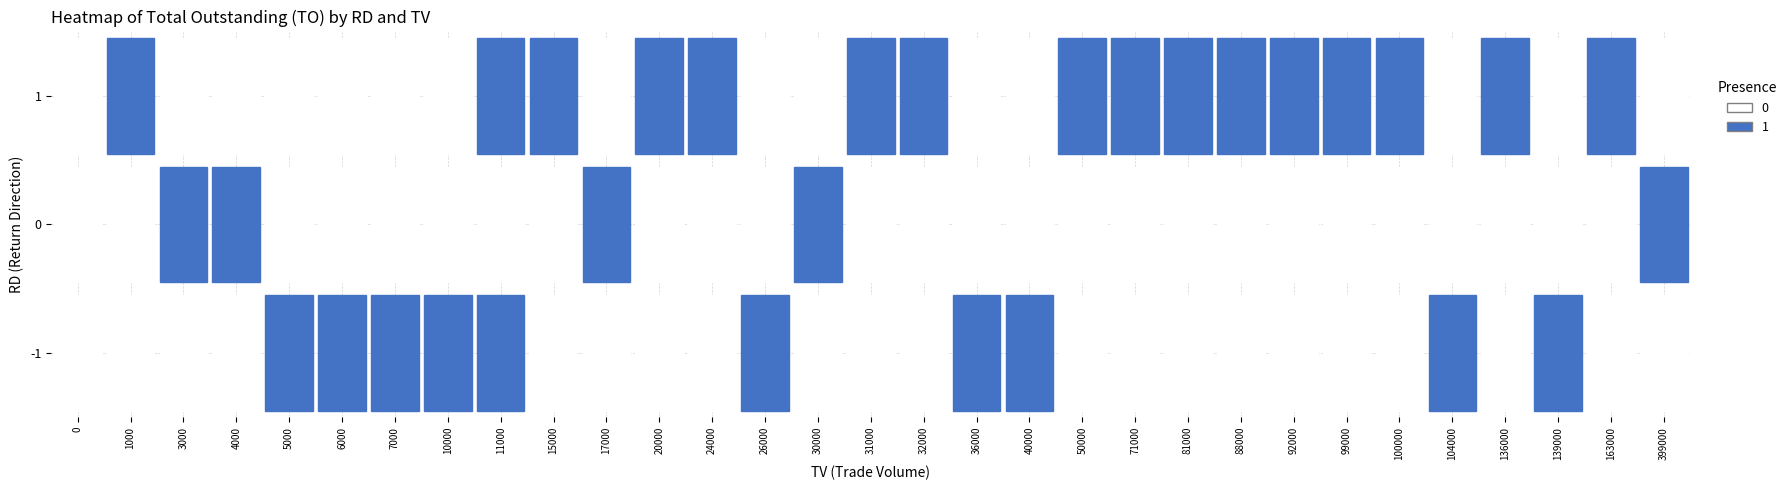

At 139000, list the series in order from largest to smallest.

-1, 0, 1